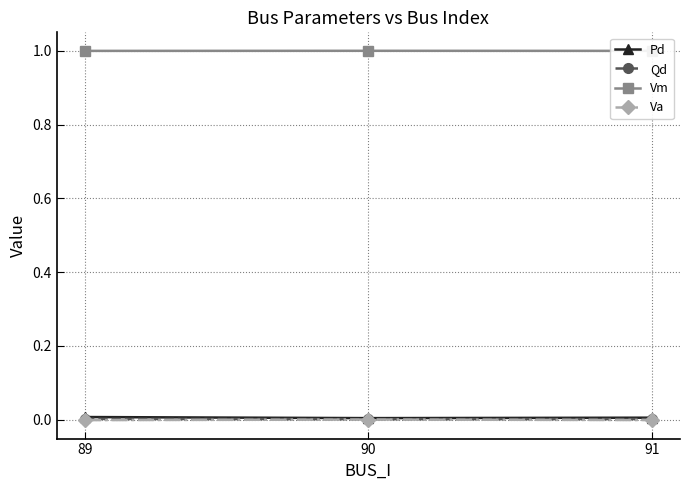

What is the maximum value shown in the chart?

1.0